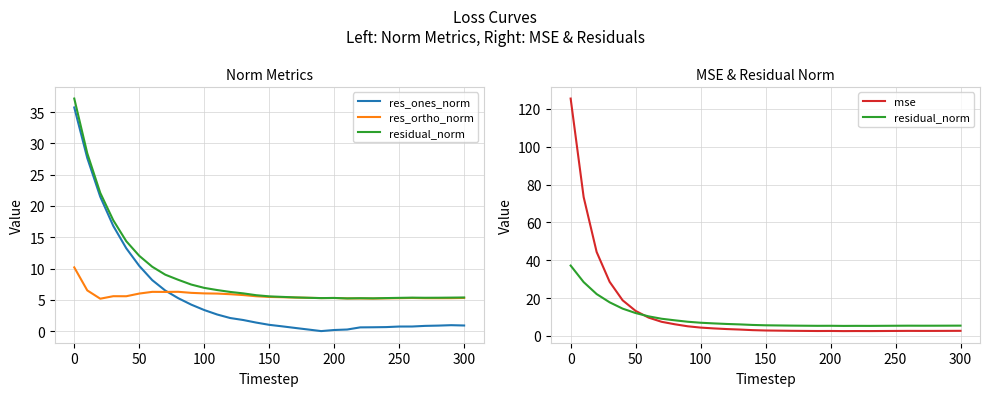

In mse, how many points are lower than both neighbors (excluding endpoints)?

4